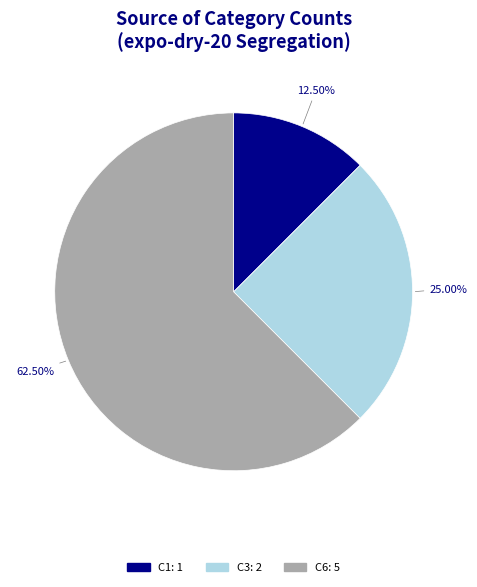

Which slice represents more than half of the pie?

C6